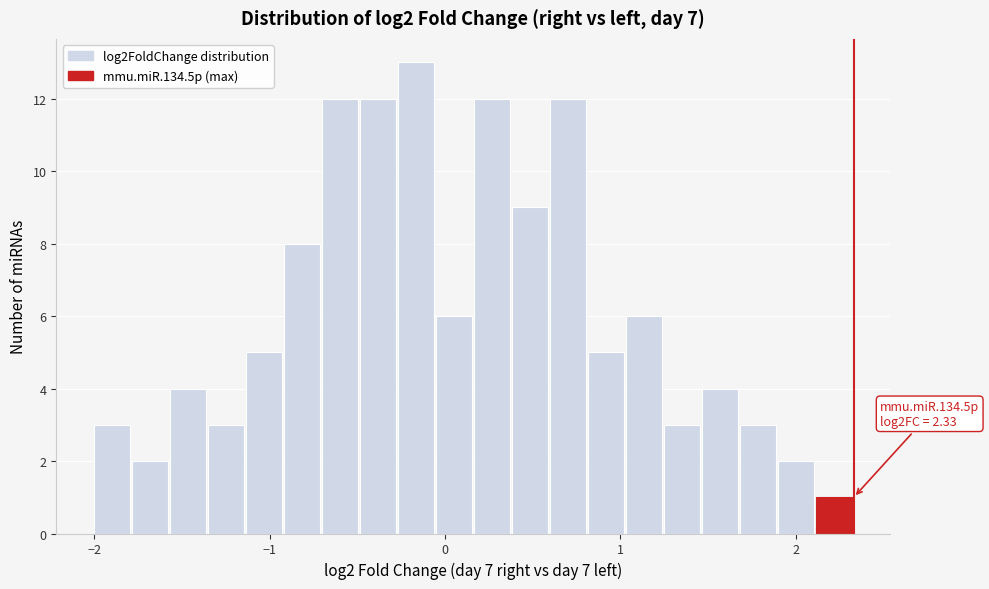

Around what value on the x-axis is the tallest bar? Give the approximate position of its centre, as read against the axis.

-0.2